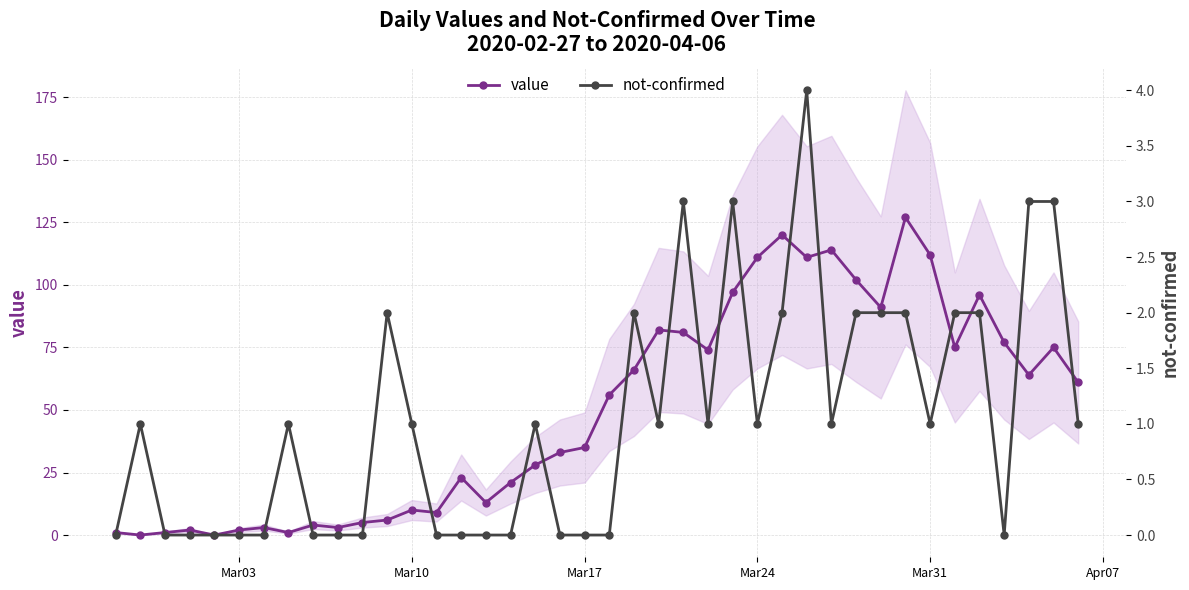

What is the difference between the maximum and minimum values in the value series?

127